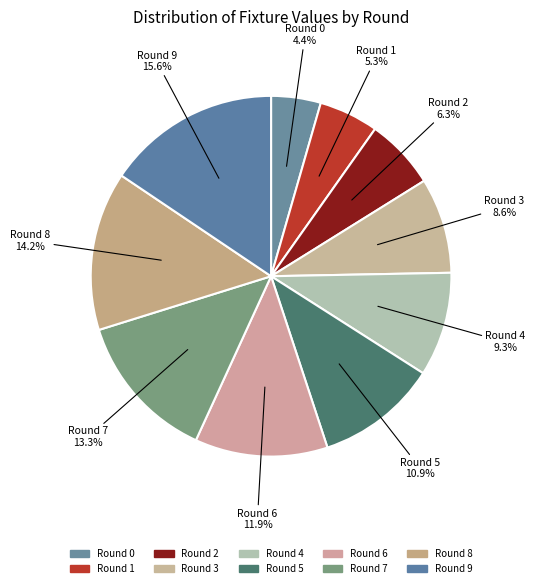

How many slices are in this pie chart?

10